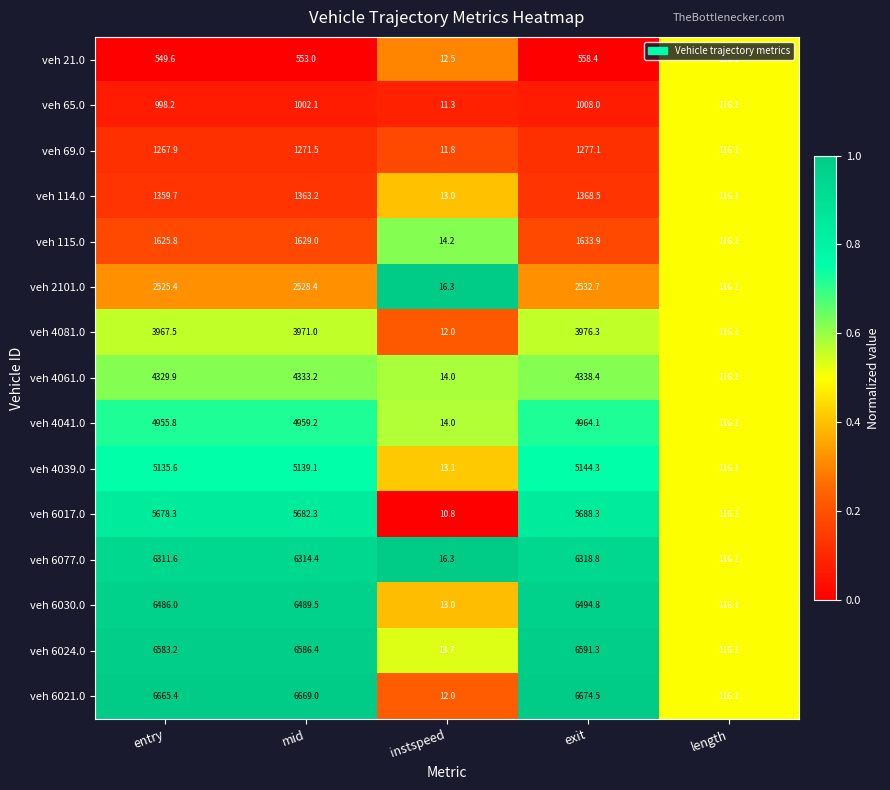

Where does the veh 4039.0 series first go above 5135?

entry